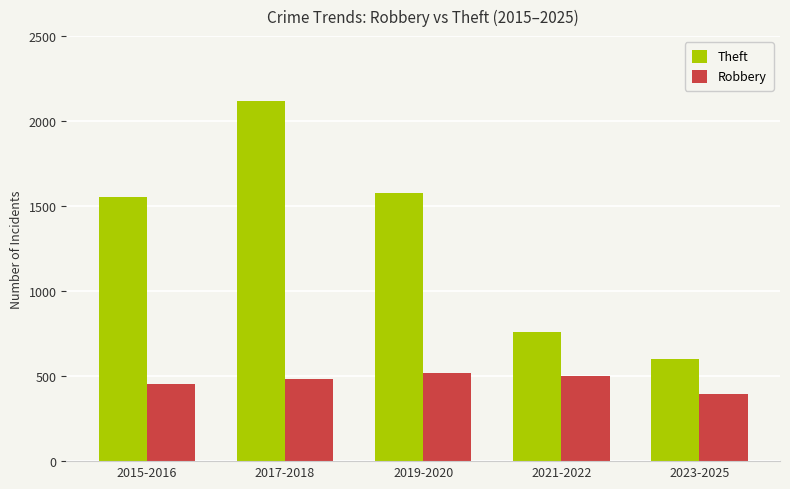

At how many categories does at least one series exceed 691?

4